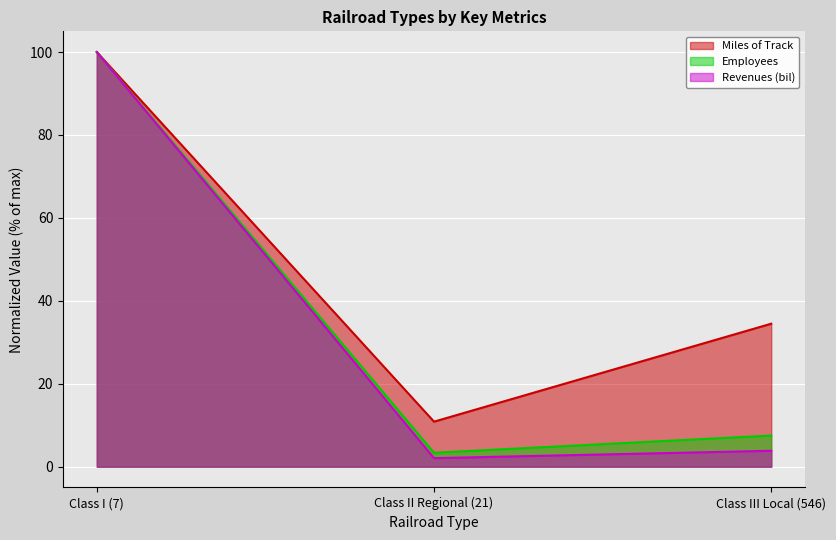

The Miles of Track series shows 10.2 at Class III Local (546). True or false?

False